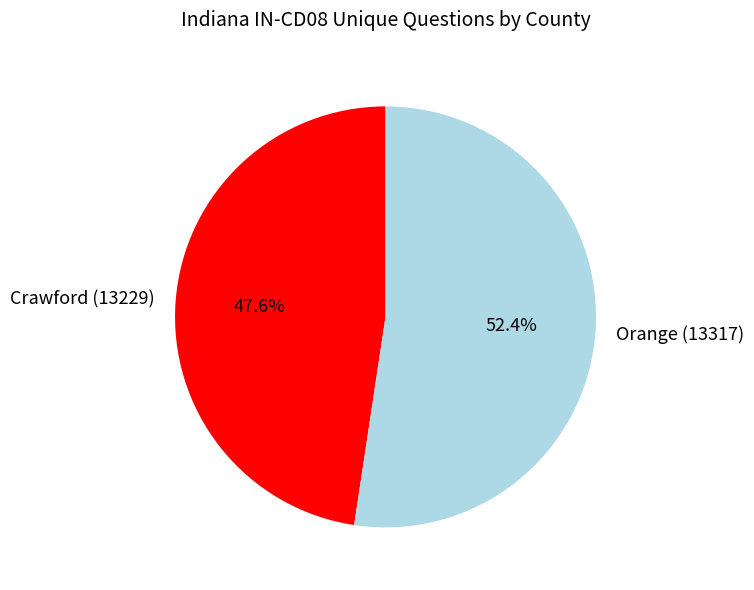

What is the smallest slice in the pie chart?

Crawford (13229)